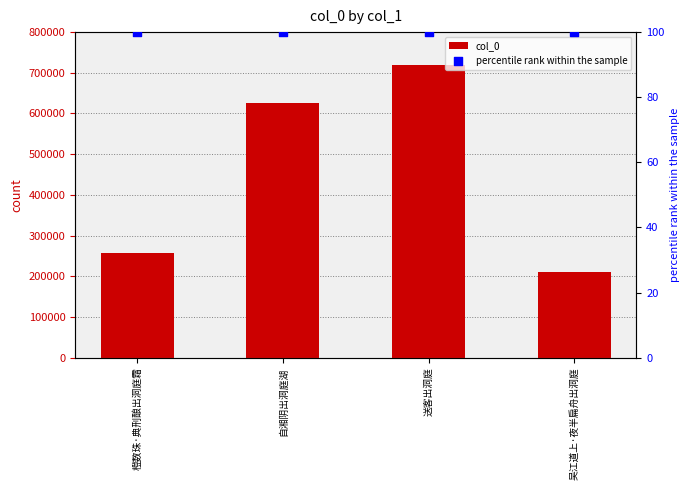

What is the total value across all series at 吴江道上·夜半扁舟出洞庭?

210413